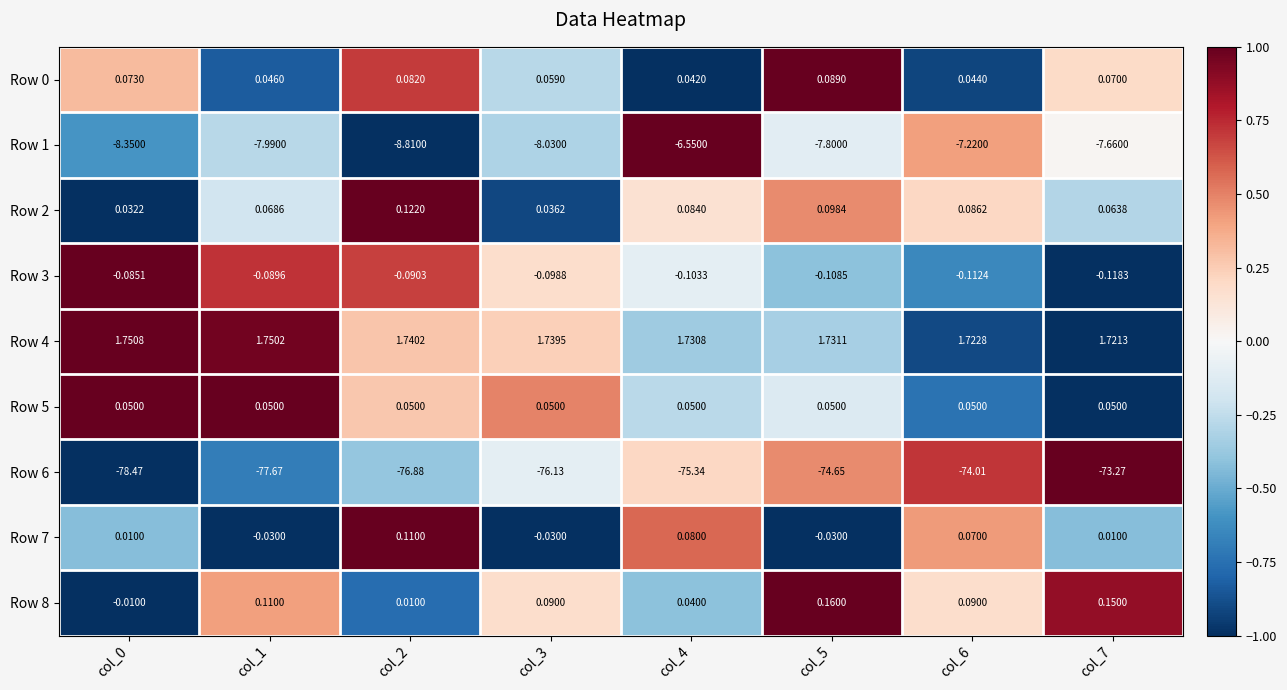

How many values in the Row 7 series are below 0?

3